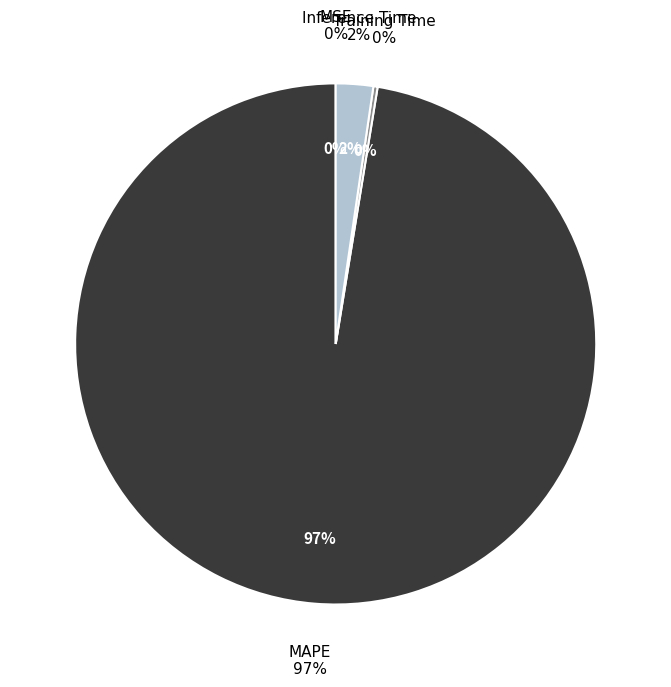

Rank the categories by value from highest to lowest.

MAPE, Inference Time, Training Time, MSE